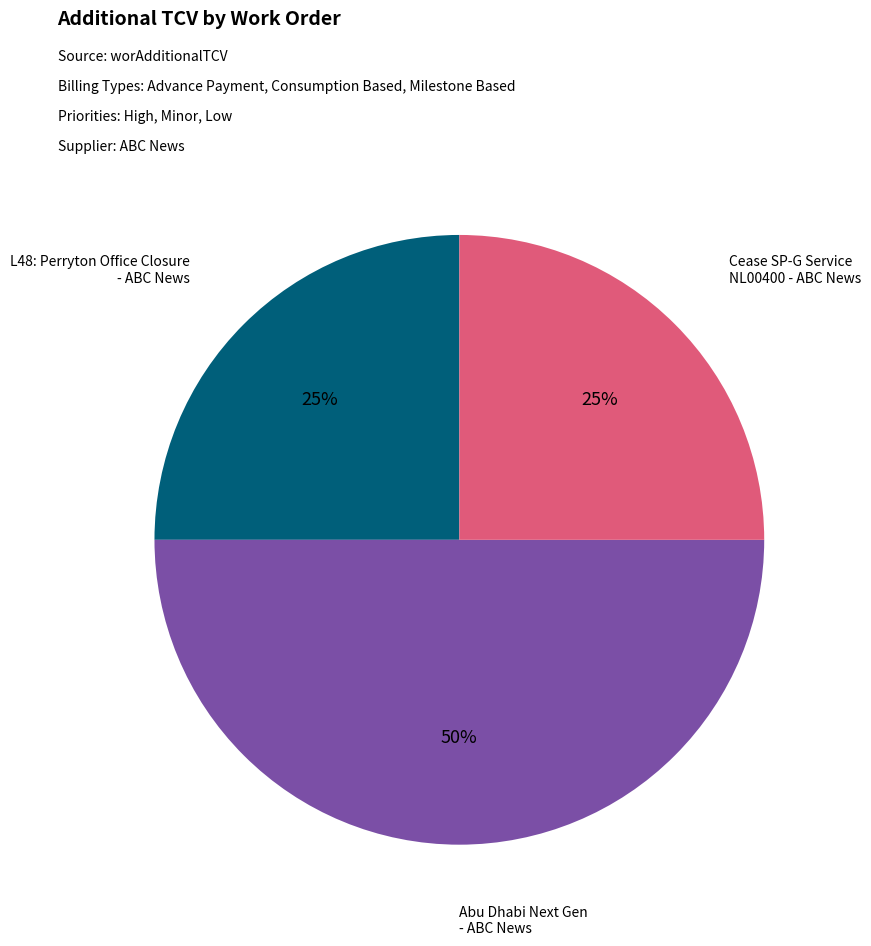

Approximately how many times larger is the value at Abu Dhabi Next Gen - ABC News compared to L48: Perryton Office Closure - ABC News?

2.0